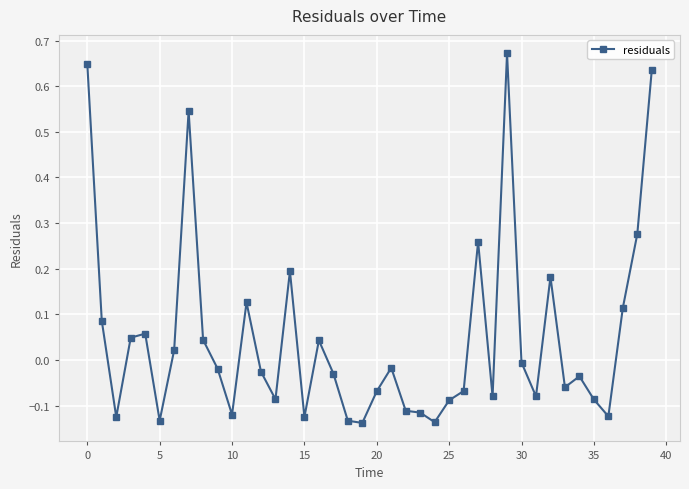

What is the difference between the maximum and minimum values?

0.8